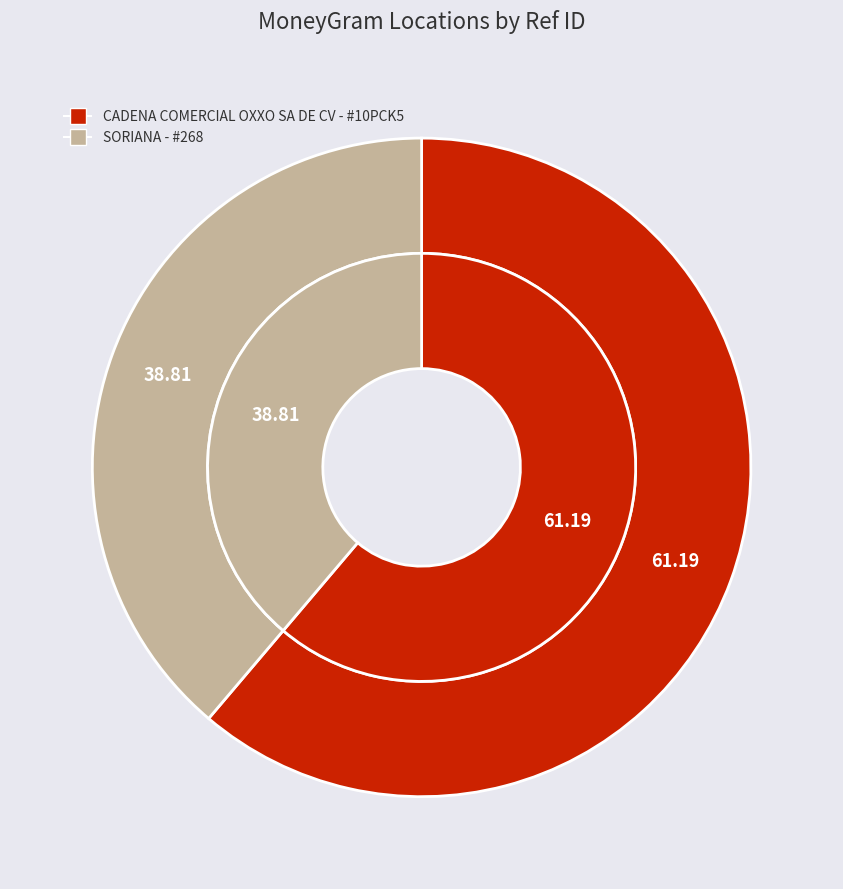

Combined, what portion of the pie is CADENA COMERCIAL OXXO SA DE CV - #10PCK5 and SORIANA - #268?

100.0%